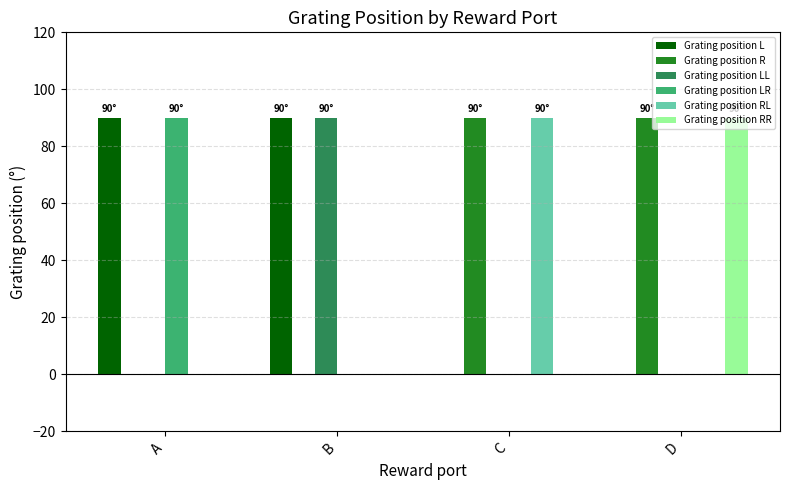

The Grating position RL series shows 33 at D. True or false?

False